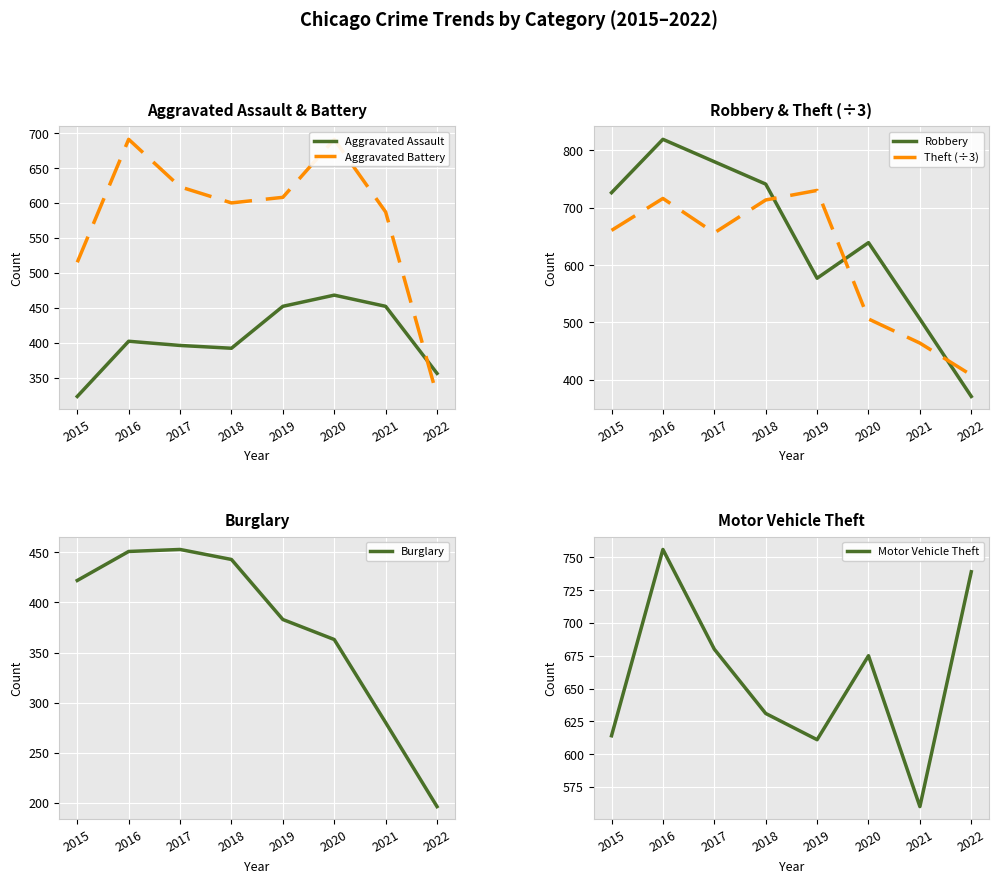

List the series in order of their peak value, lowest first.

Burglary, Aggravated Assault, Aggravated Battery, Theft (÷3), Motor Vehicle Theft, Robbery